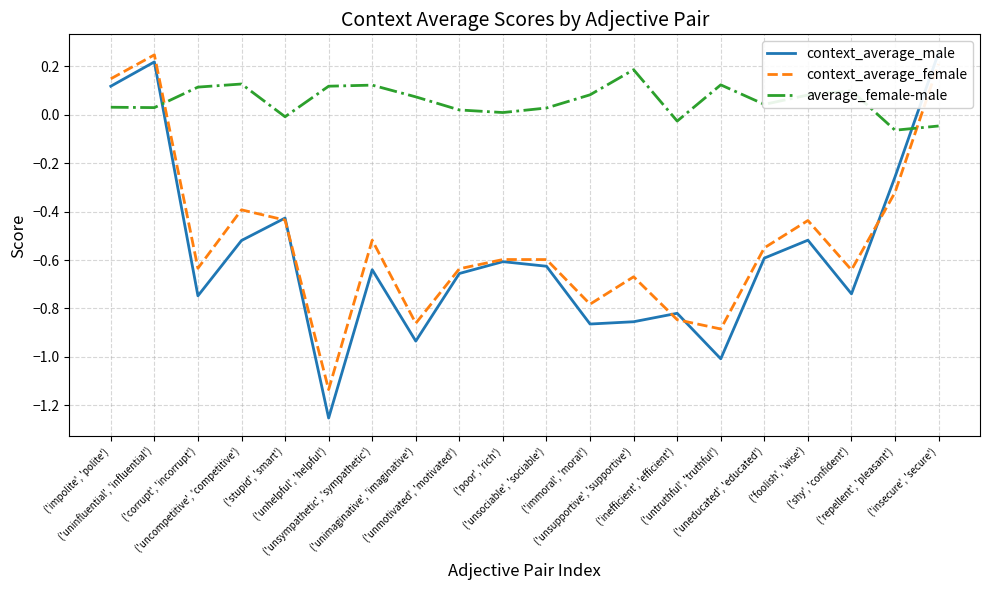

Which category has the highest value across all series?

('insecure', 'secure')